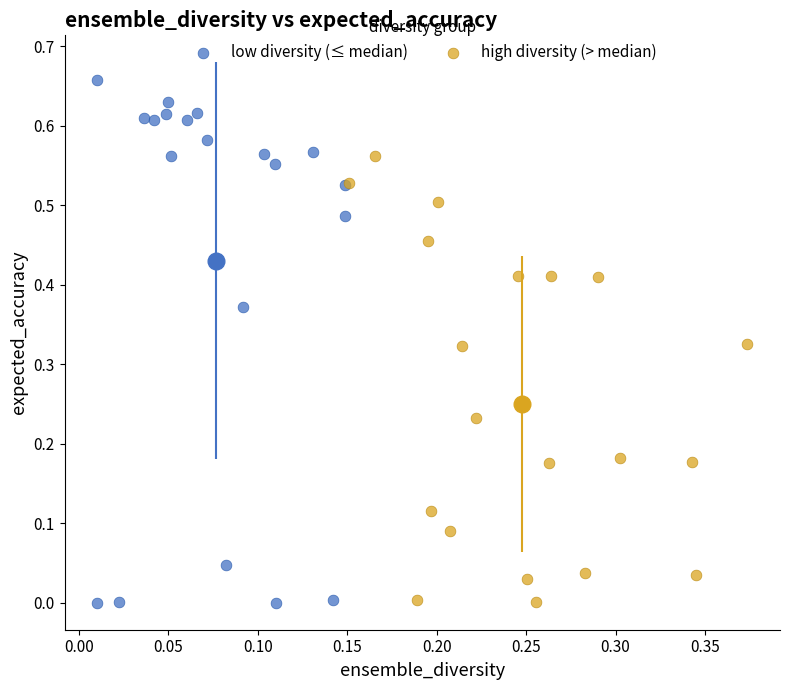

What are all the series names shown in the legend?

low diversity (≤ median), high diversity (> median)